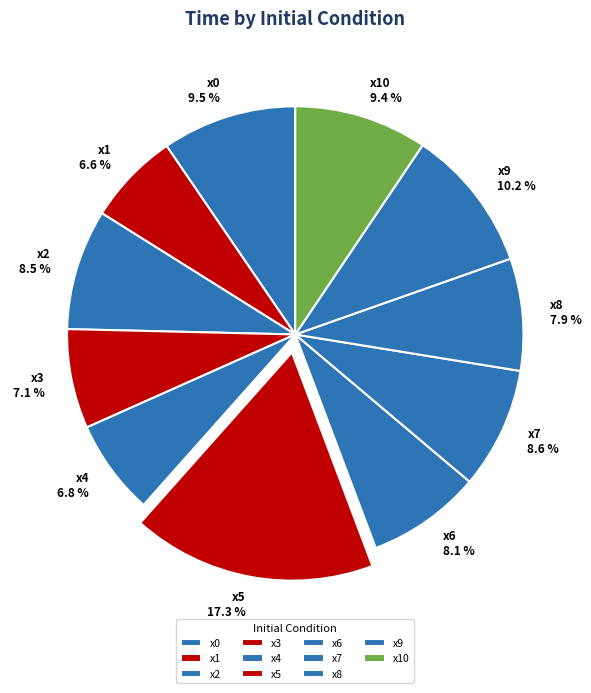

How many segments does this pie chart have?

11